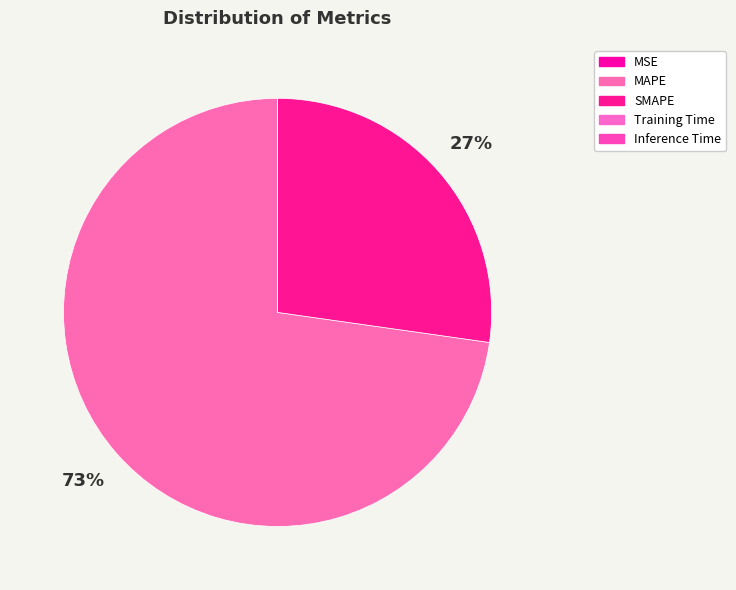

What is the majority slice?

MAPE